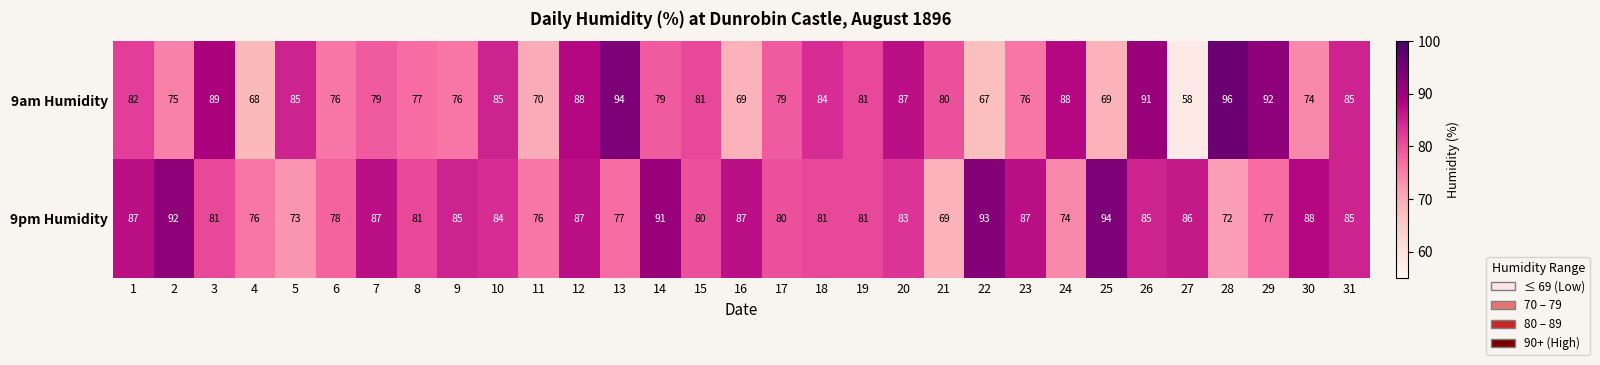

At which category does the chart reach its peak across all series?

28